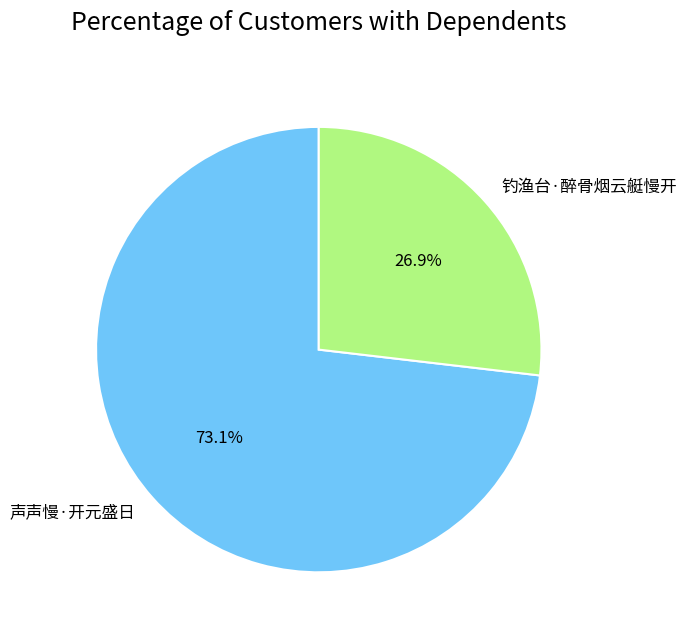

The 钓渔台·醉骨烟云艇慢开 slice represents 27% of the pie. True or false?

True